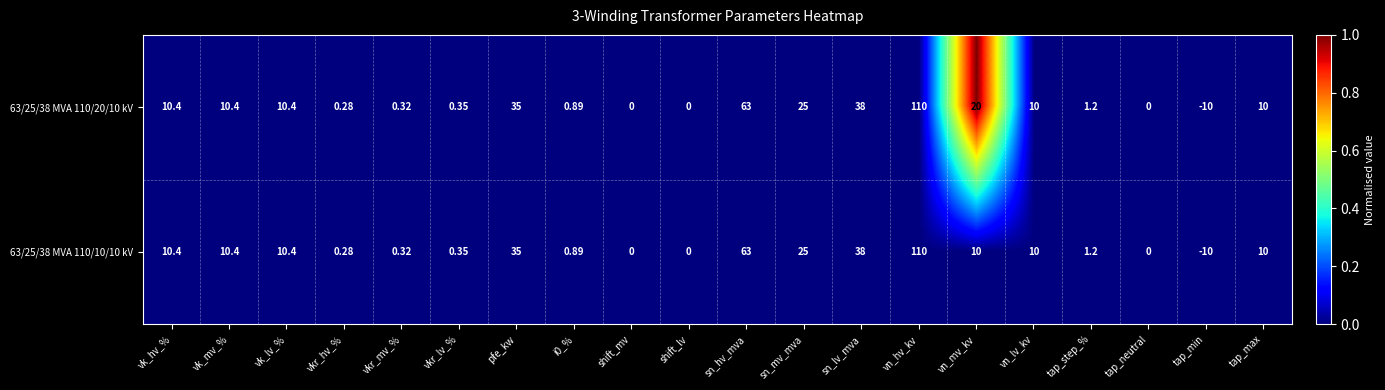

Where does the 63/25/38 MVA 110/20/10 kV series first go above 10?

vk_hv_%